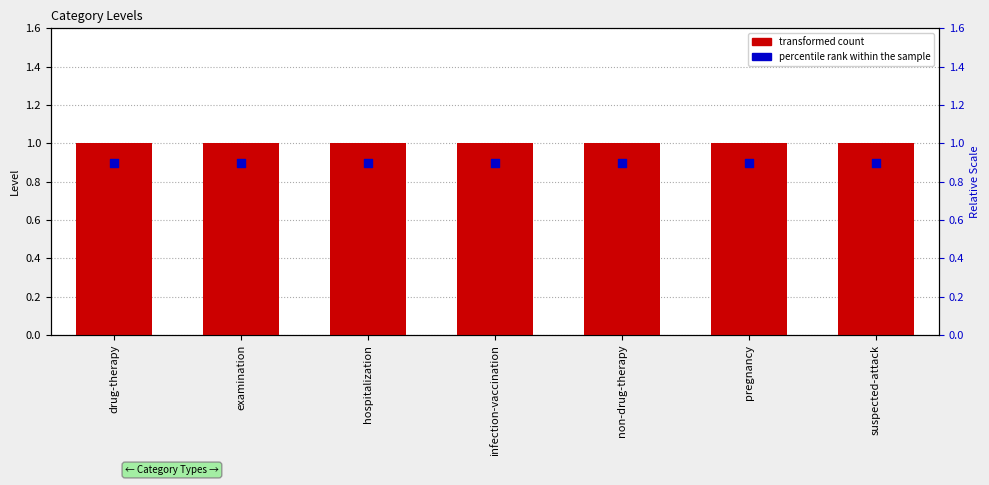

Which series has the largest total across all categories?

transformed count